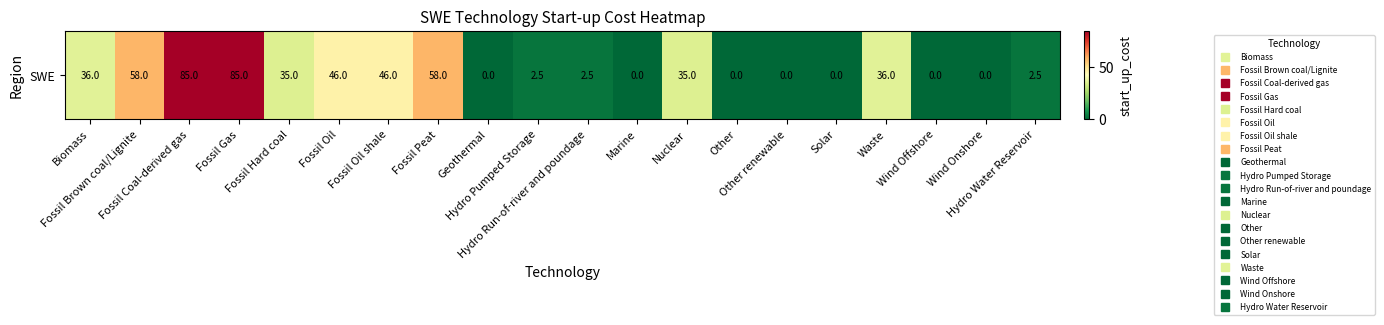

How many data points are less than 35?

10